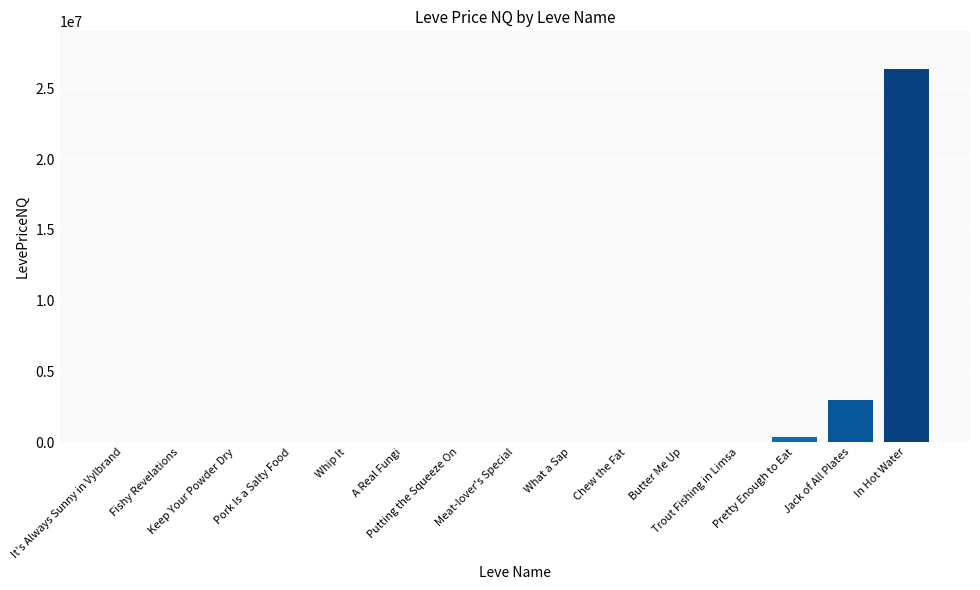

Is it true that the value at A Real Fungi is 1586.0?

True